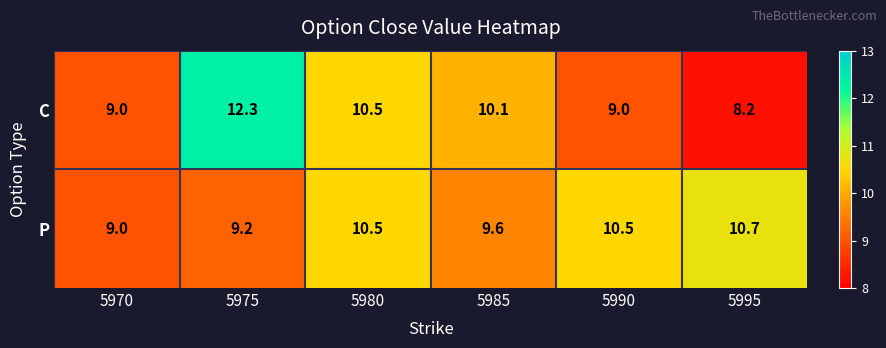

The C series shows 9.0 at 5970. True or false?

True